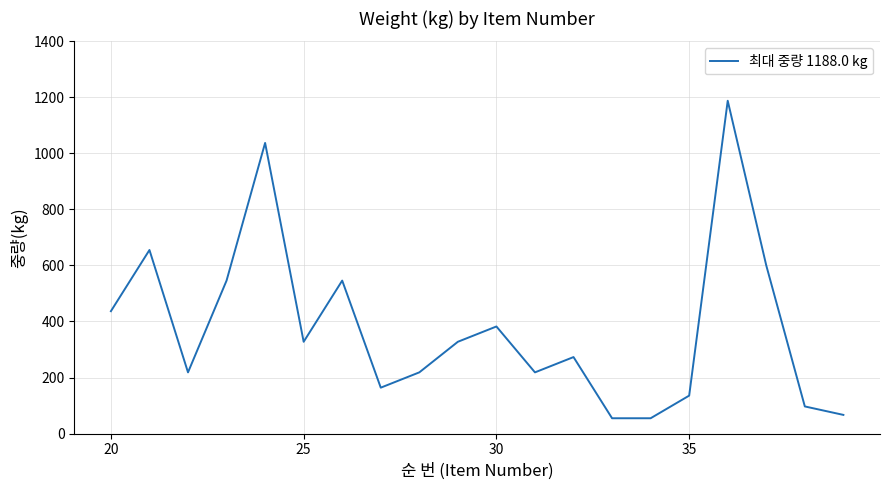

What is the minimum value shown in the chart?

54.6